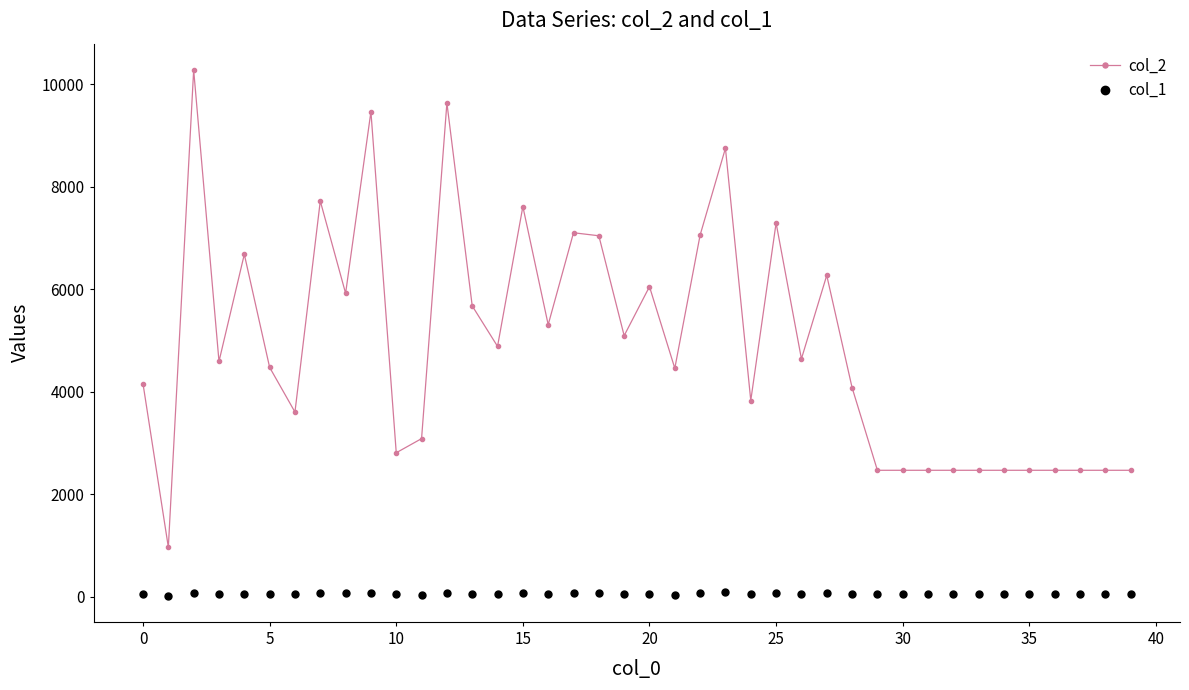

Which series has the largest range (max minus min)?

col_2